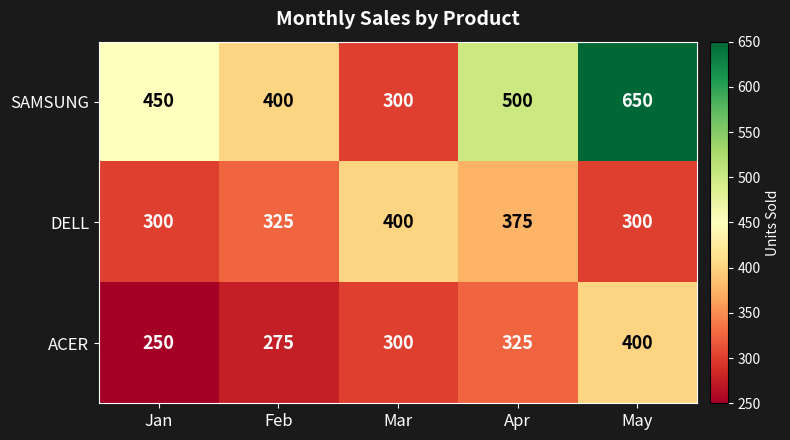

Read the SAMSUNG value at Feb.

400